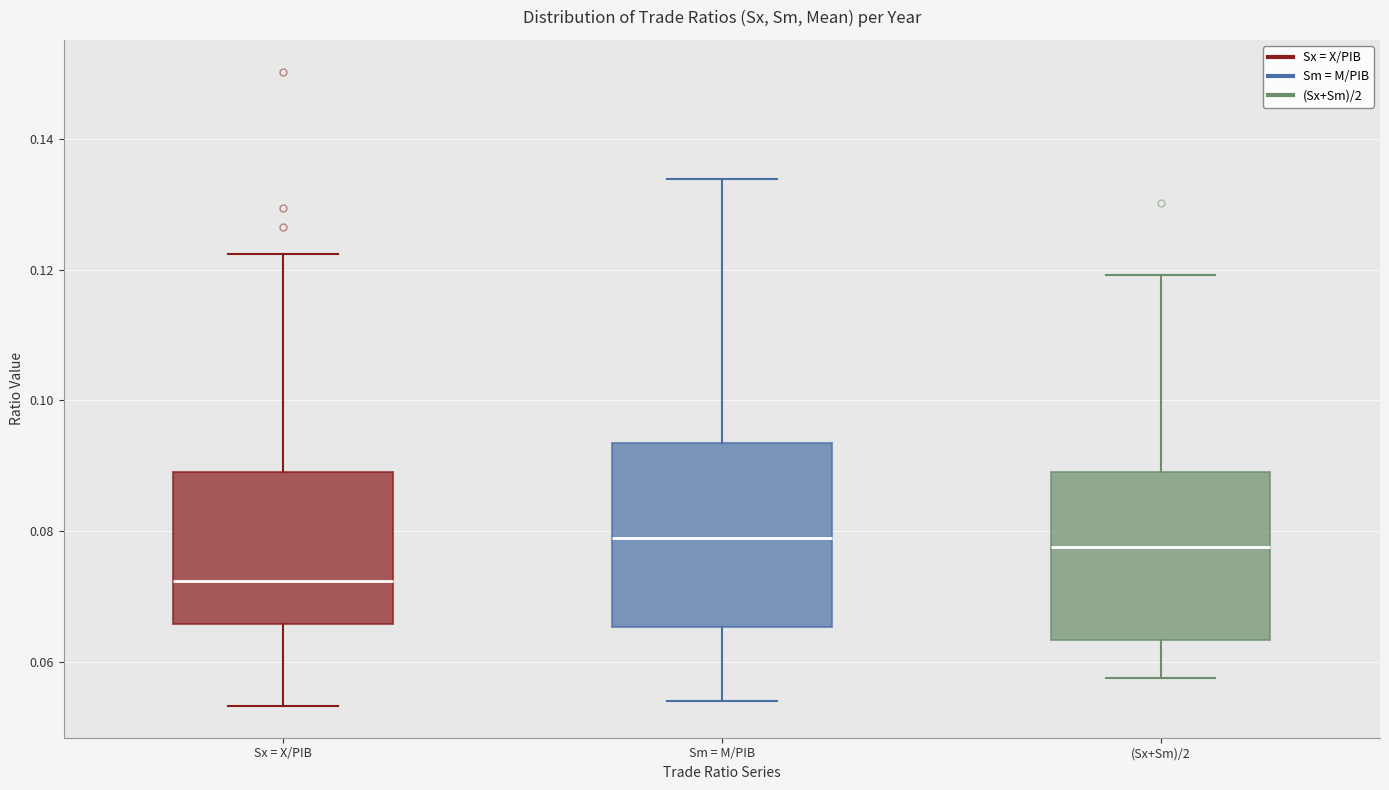

Reading left to right, transcribe this box plot: for each box, give where its median line is, the range the box spans, and where its two whiskers end, as read against the y-axis. The values are not printed on the chart, so give them approximately, as read against the axis.

Sx = X/PIB: median 0.072, box 0.066 to 0.090, whiskers 0.054 to 0.122
Sm = M/PIB: median 0.078, box 0.066 to 0.094, whiskers 0.054 to 0.134
(Sx+Sm)/2: median 0.078, box 0.064 to 0.090, whiskers 0.058 to 0.120